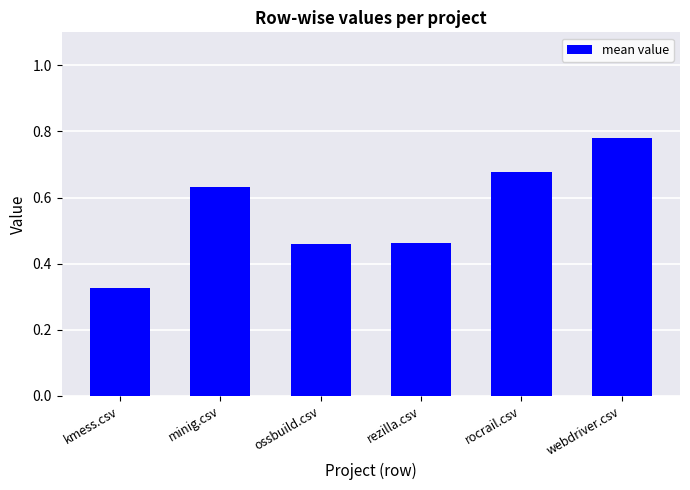

What is the change in value from minig.csv to rezilla.csv?

-0.2